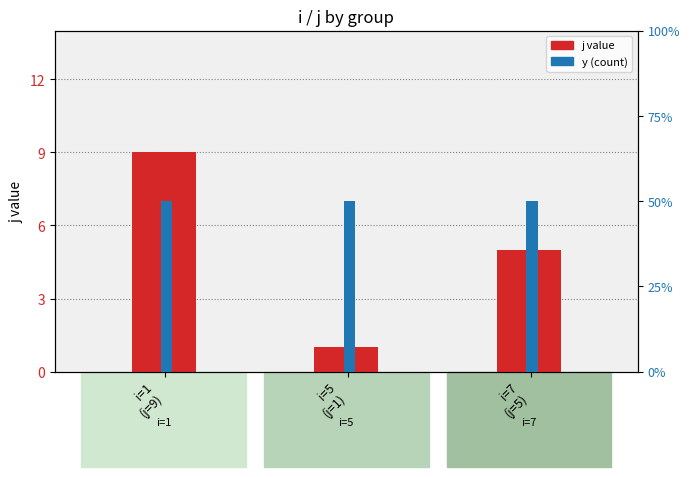

What is the total value across all series at i=7
(j=5)?

10